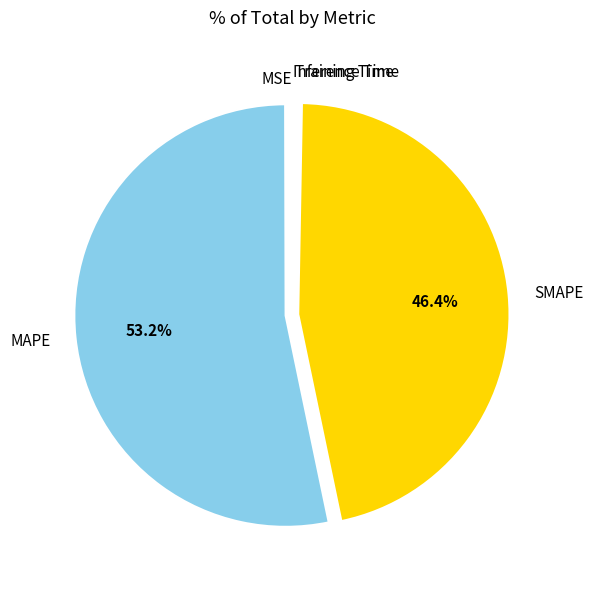

Which slice is the largest?

MAPE